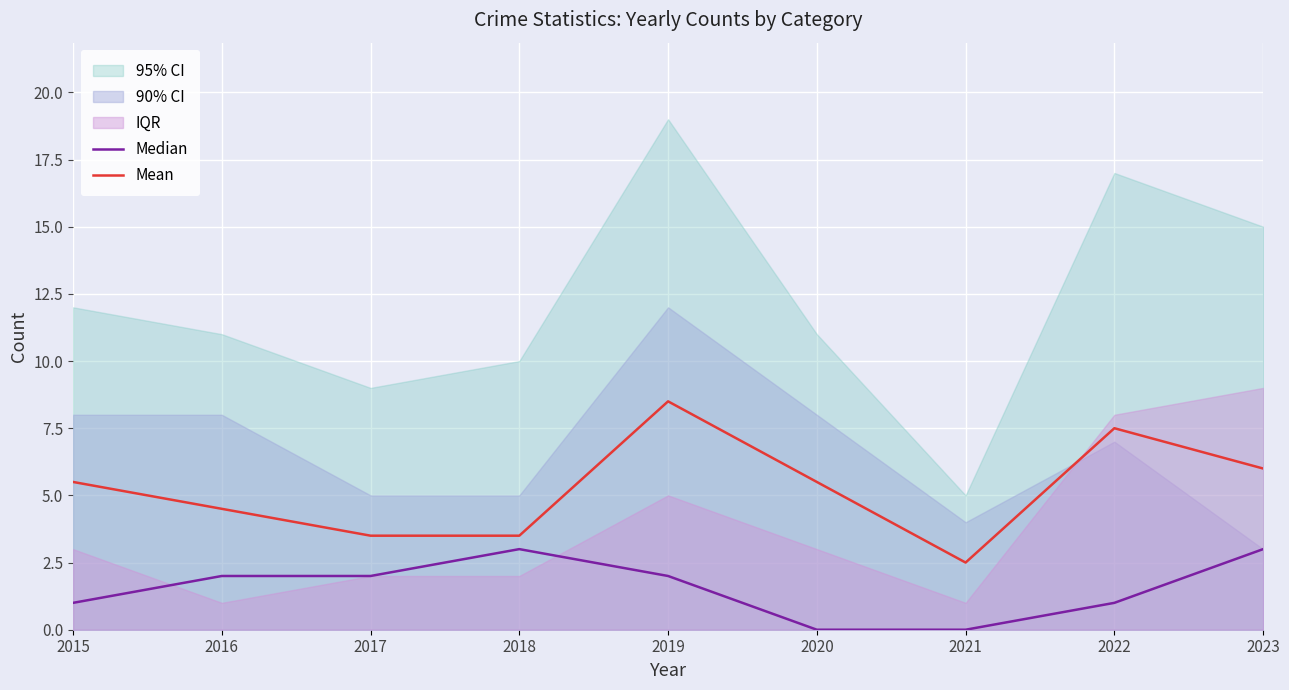

Is the value of Median at 2020 greater than the value of Mean at 2018?

No